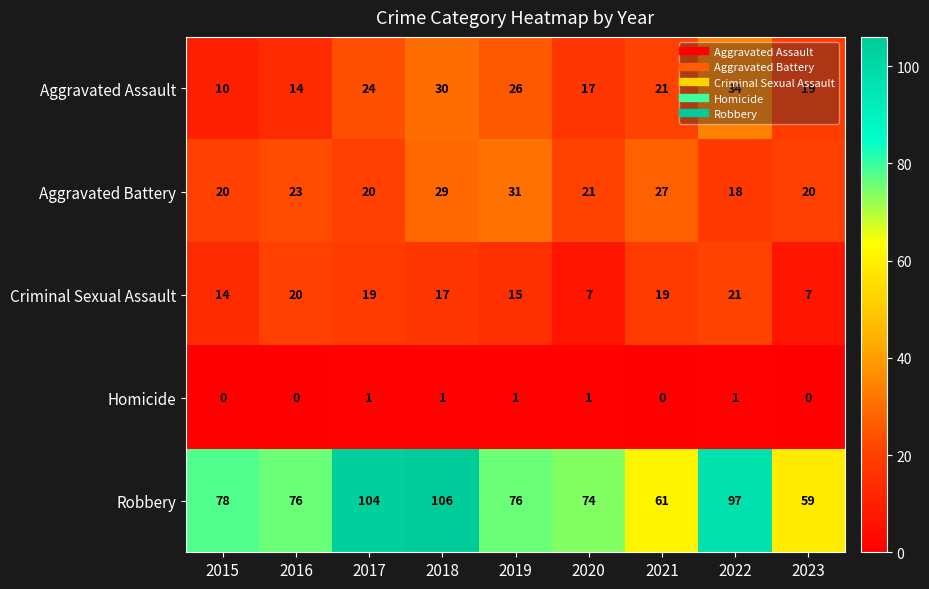

What is the average value of the Aggravated Assault series?

22